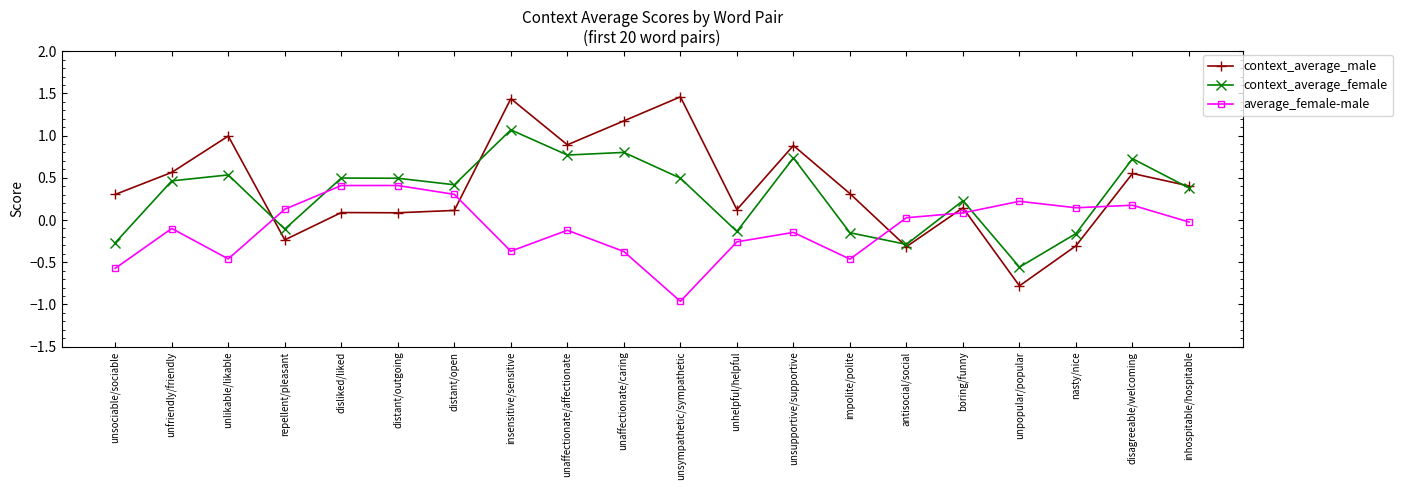

How many interior local valleys does the context_average_female series have?

6